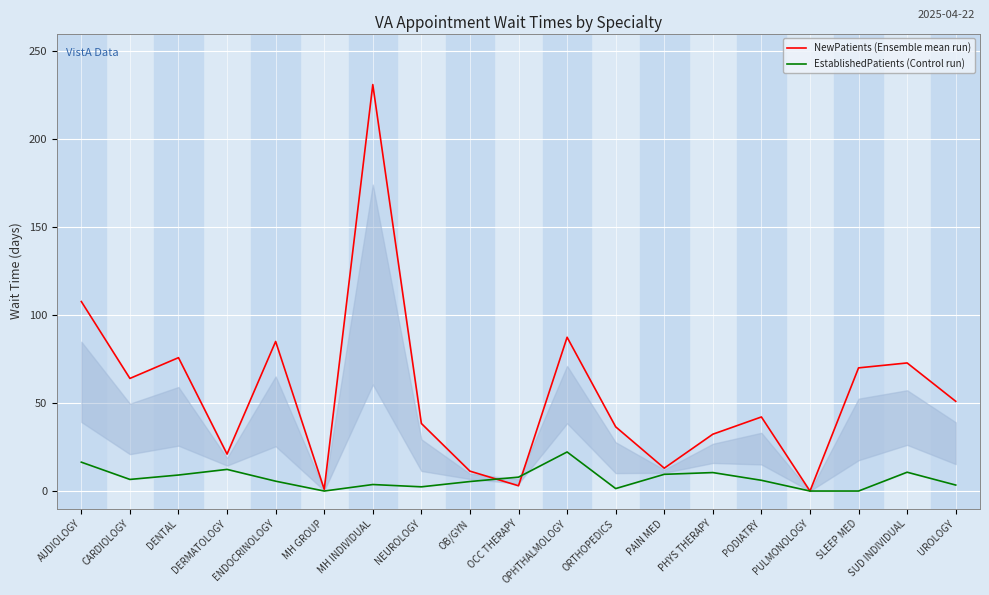

Is it true that EstablishedPatients (Control run) equals 0.0 at SLEEP MED?

True